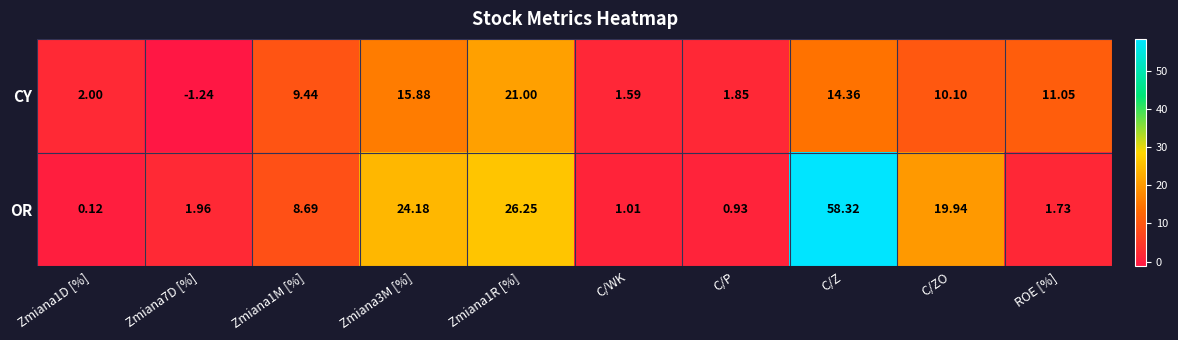

At which category is the sum across all series the highest?

C/Z